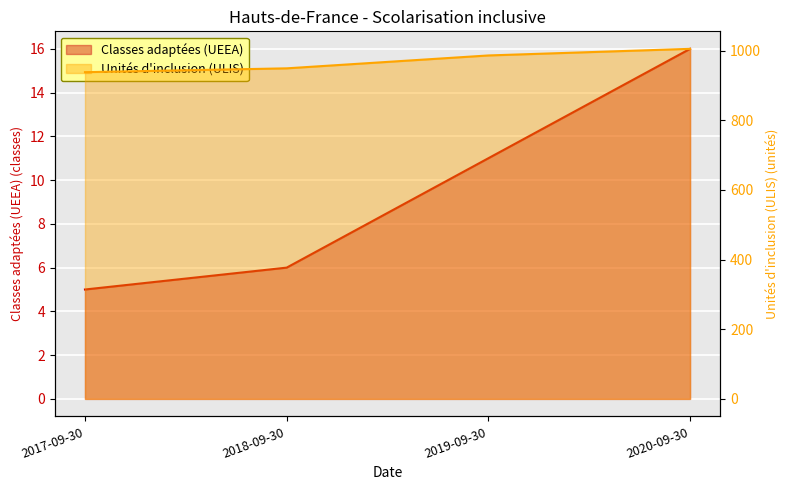

What is the average value of the Classes adaptées (UEEA) series?

10